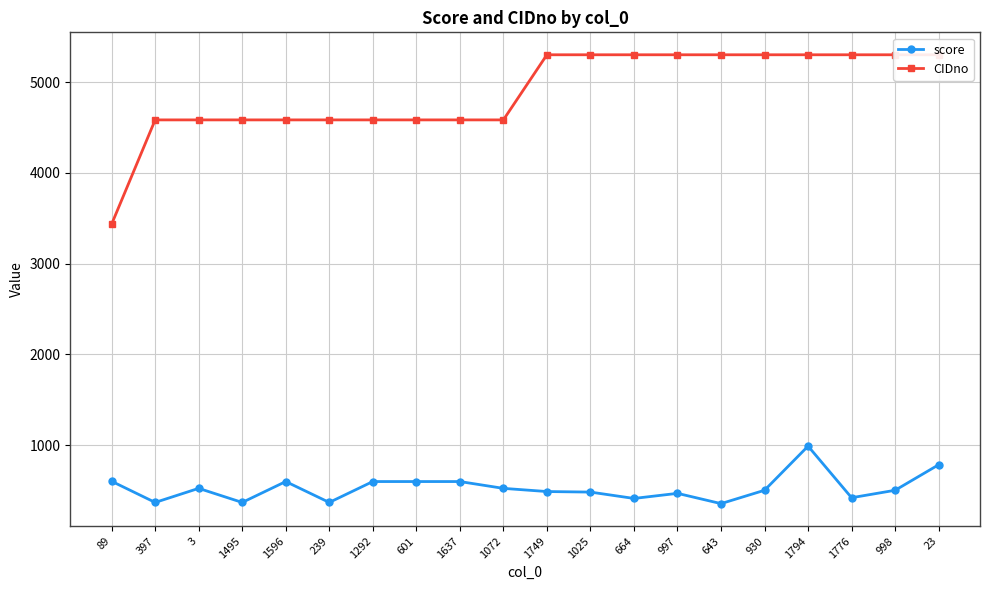

True or false: CIDno and score cross at least once.

False